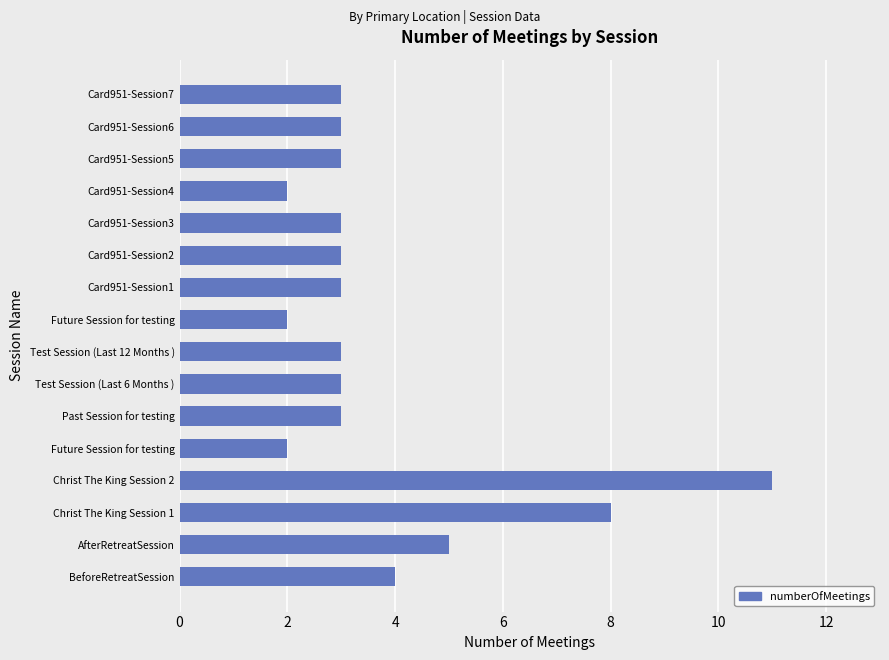

How many series are shown in this chart?

1